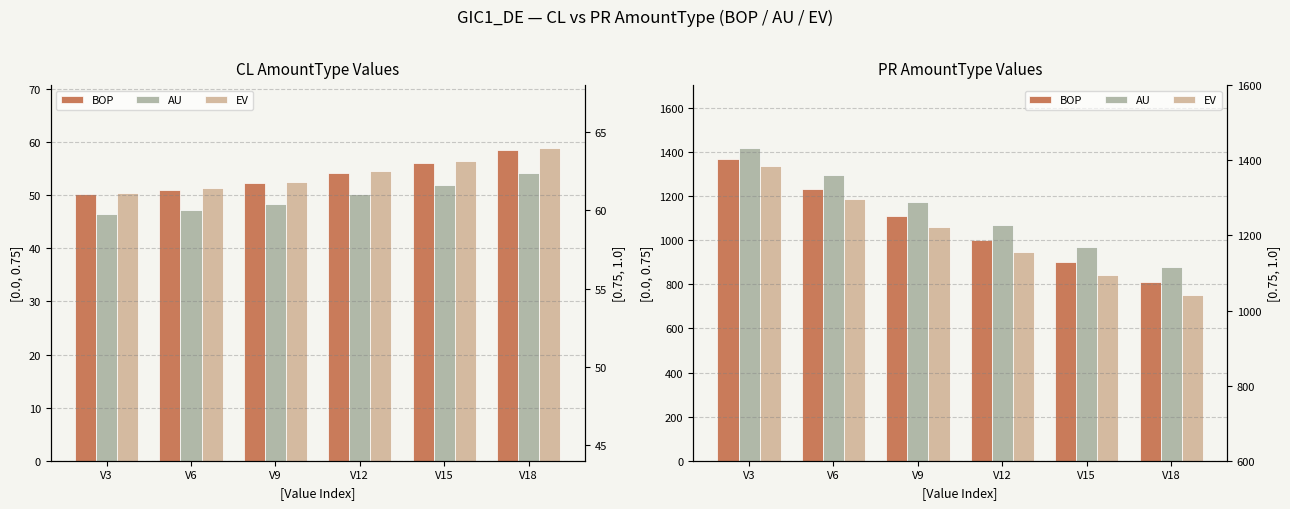

How many data points in AU are less than 1175?

3